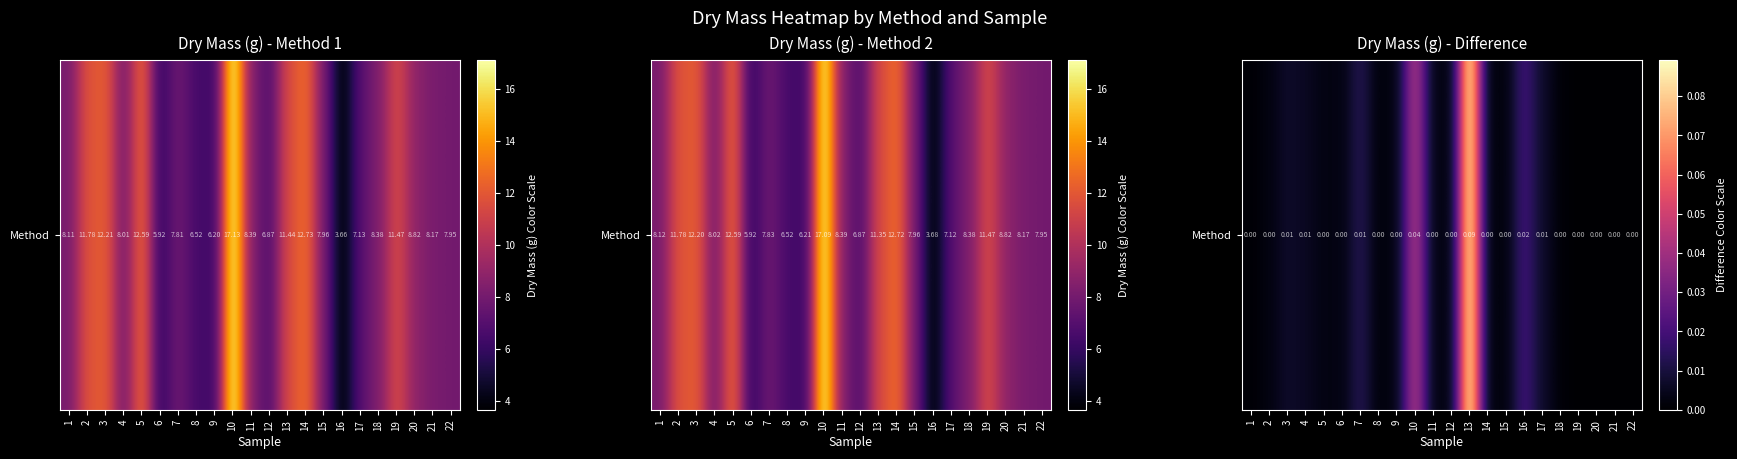

What is the greatest value displayed?

0.1